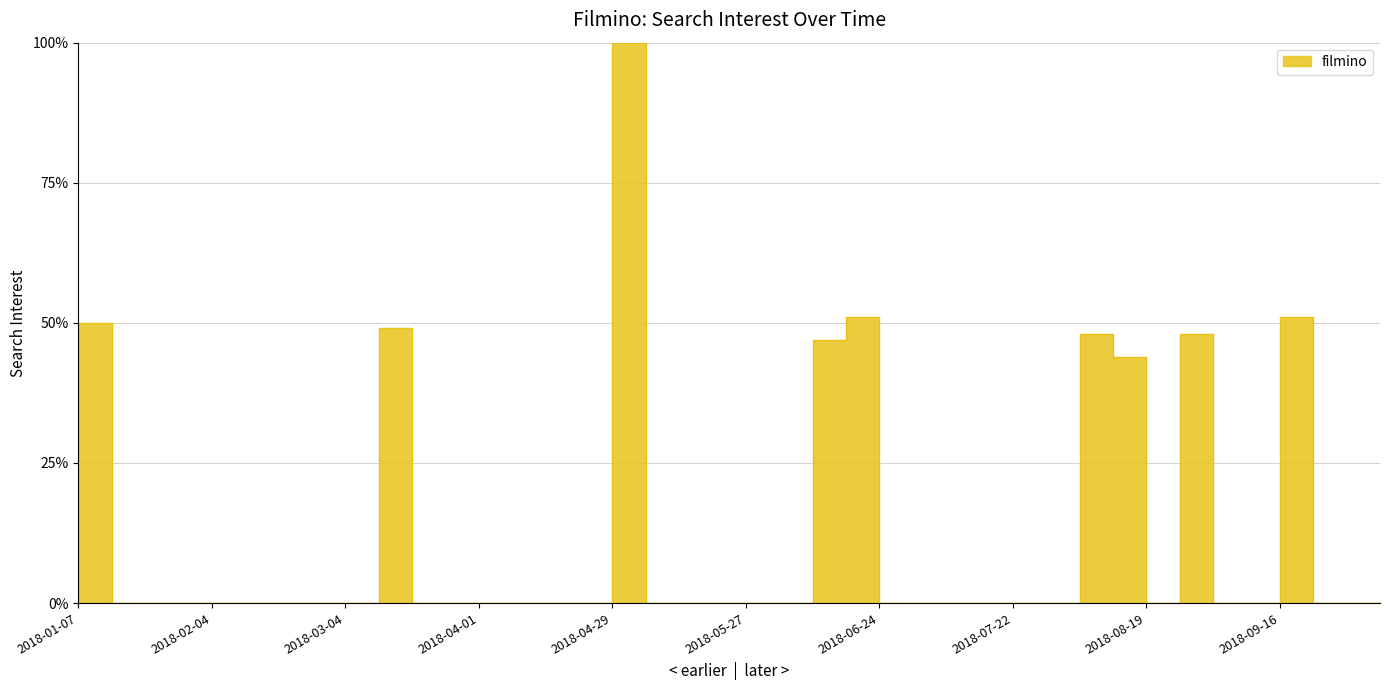

Where is the first local maximum?

2018-03-11